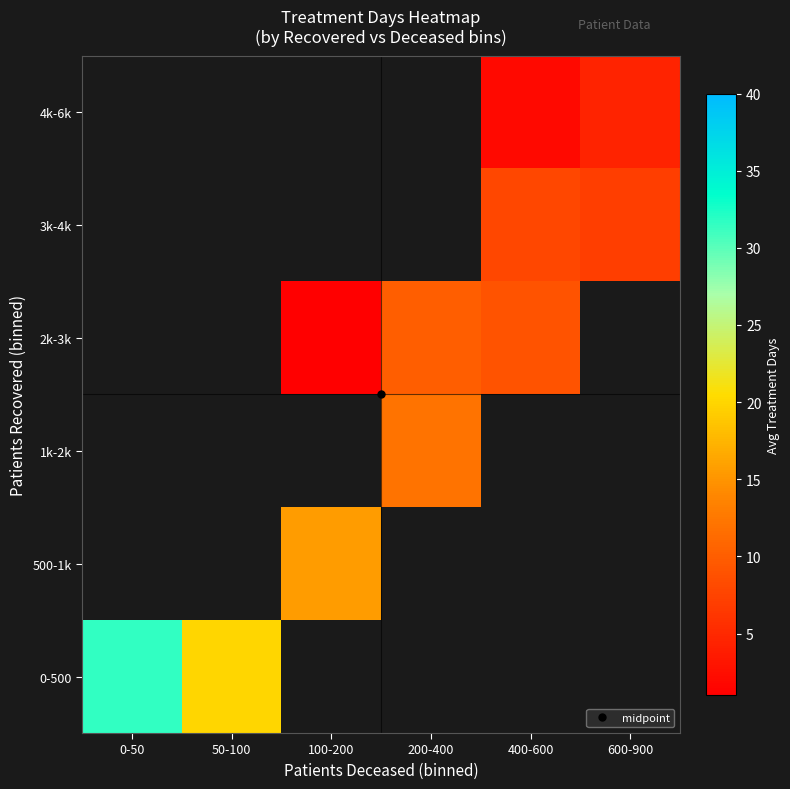

Count the number of data series in this chart.

6